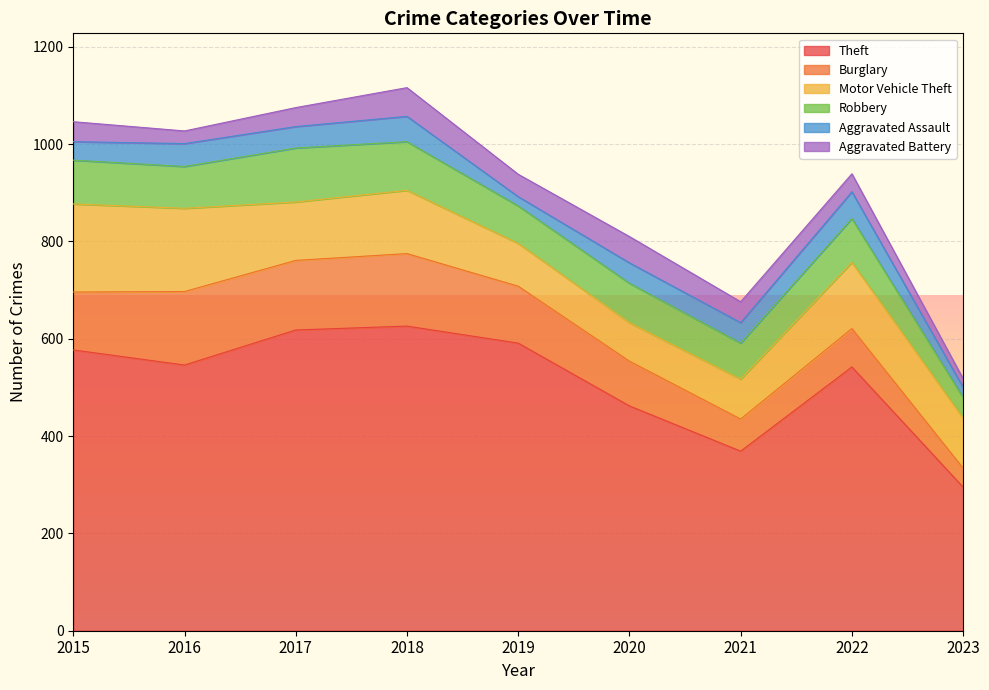

Between 2020 and 2016, which is larger?

2016